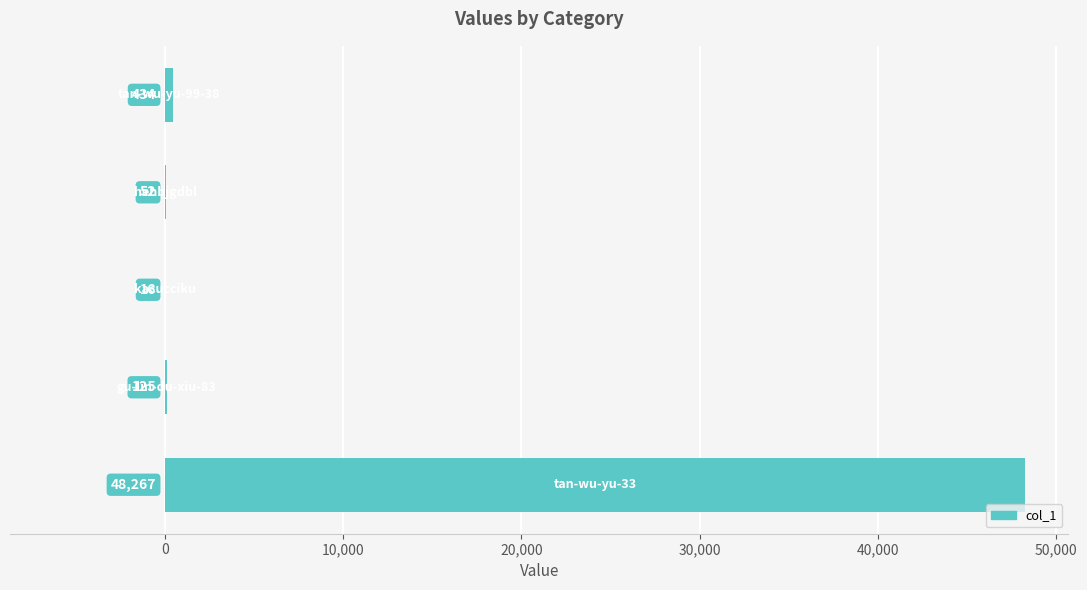

What is the sum of all values?

48894